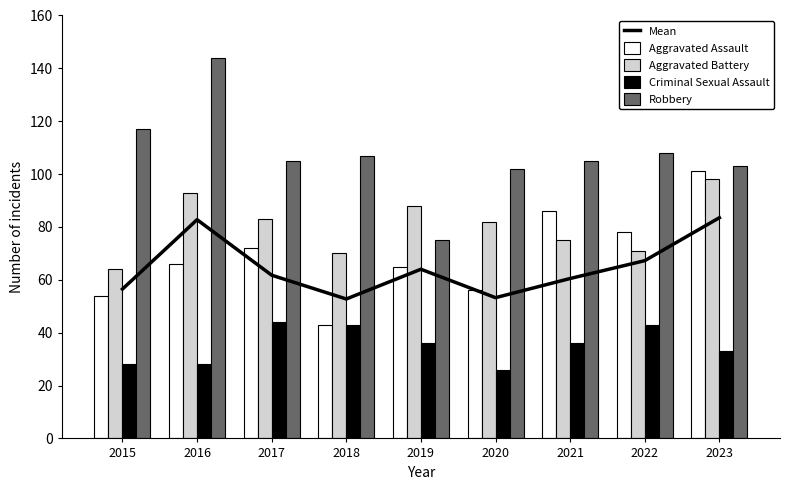

Reading left to right, extract all data points from this chart.

Mean: 56.5	82.8	61.8	52.8	64.0	53.2	60.5	67.2	83.5
Aggravated Assault: 54.0	66.0	72.0	43.0	65.0	56.0	86.0	78.0	101.0
Aggravated Battery: 64.0	93.0	83.0	70.0	88.0	82.0	75.0	71.0	98.0
Criminal Sexual Assault: 28.0	28.0	44.0	43.0	36.0	26.0	36.0	43.0	33.0
Robbery: 117.0	144.0	105.0	107.0	75.0	102.0	105.0	108.0	103.0